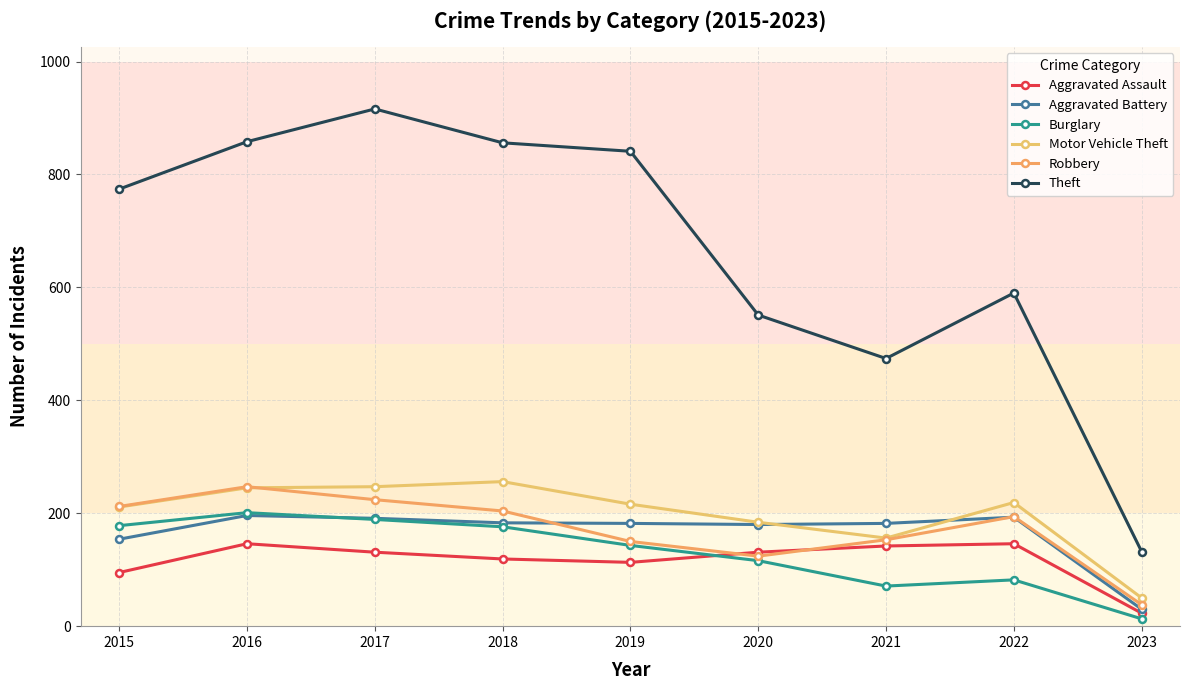

Is it true that Burglary equals 71 at 2021?

True